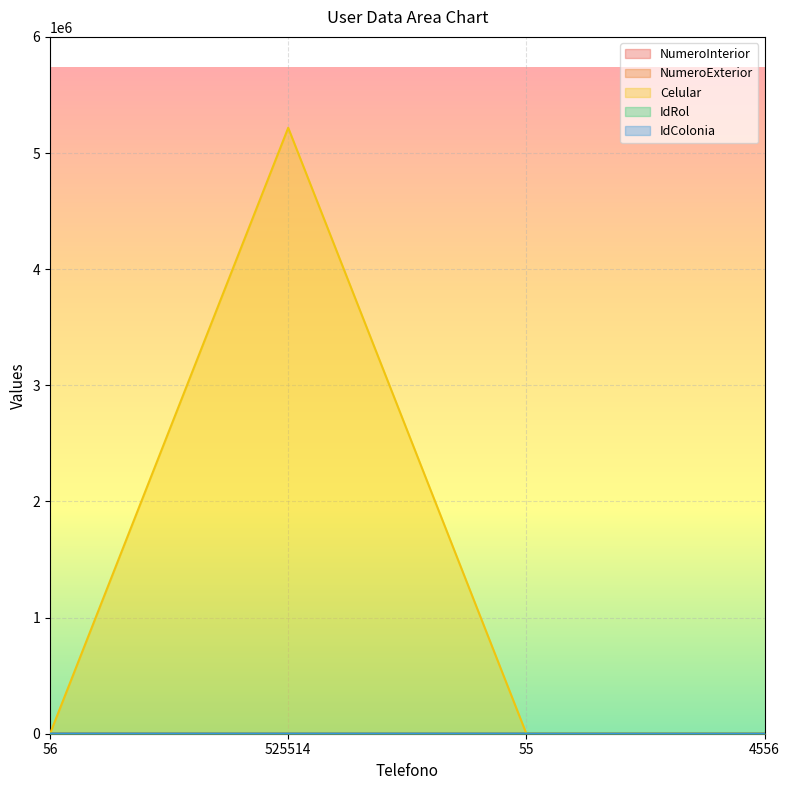

At 55, list the series in order from smallest to largest.

NumeroExterior, IdRol, IdColonia, NumeroInterior, Celular